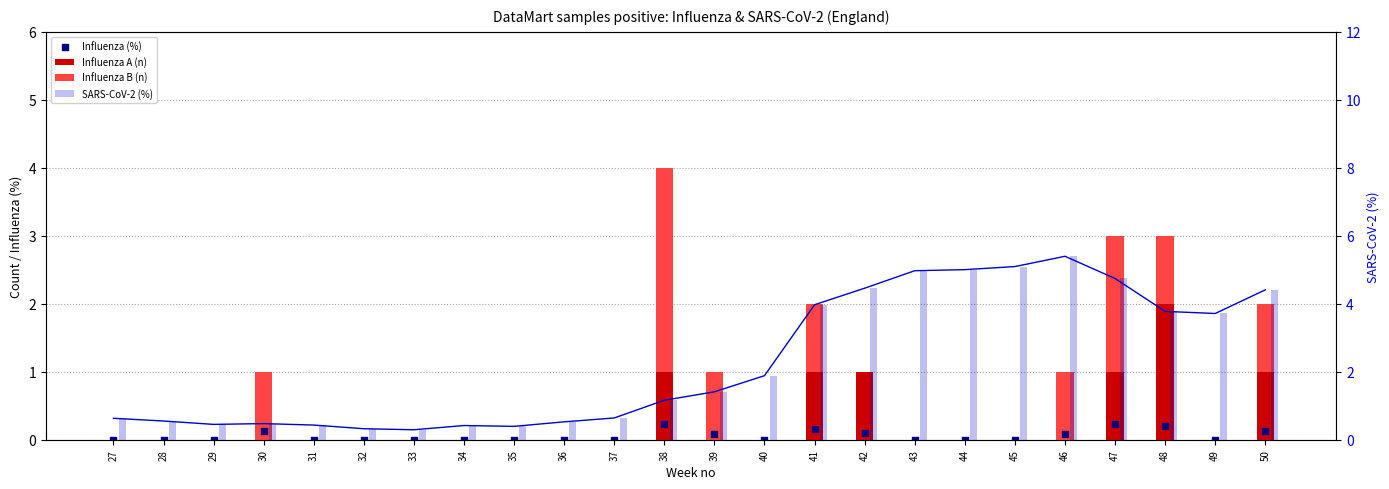

Which series contains the lowest Y value?

Influenza A (n)